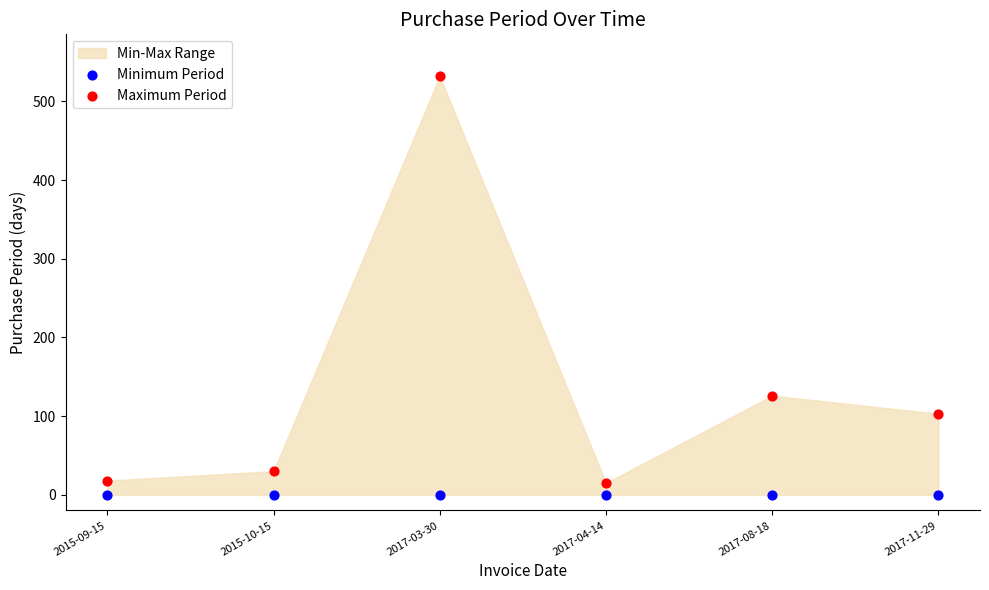

In the Maximum Period series, what Y value is closest to 273?

126